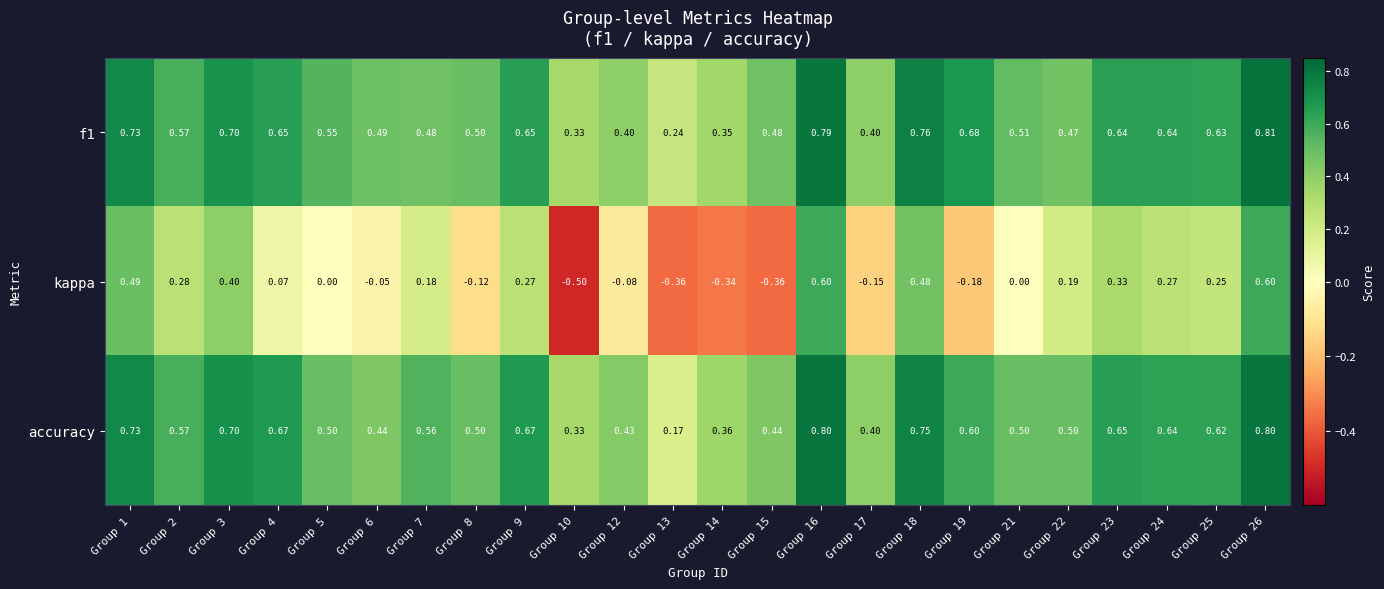

Is the value of f1 at Group 14 greater than the value of kappa at Group 23?

Yes